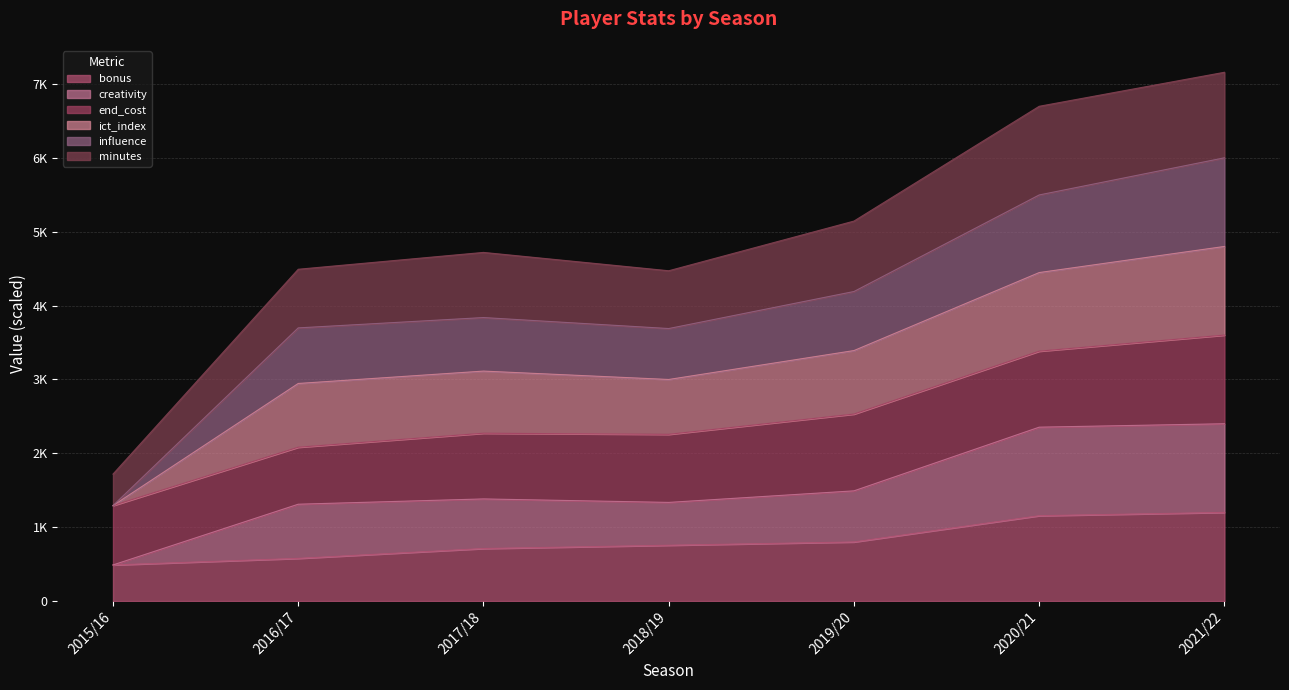

At which label is bonus closest to 844?

2019/20